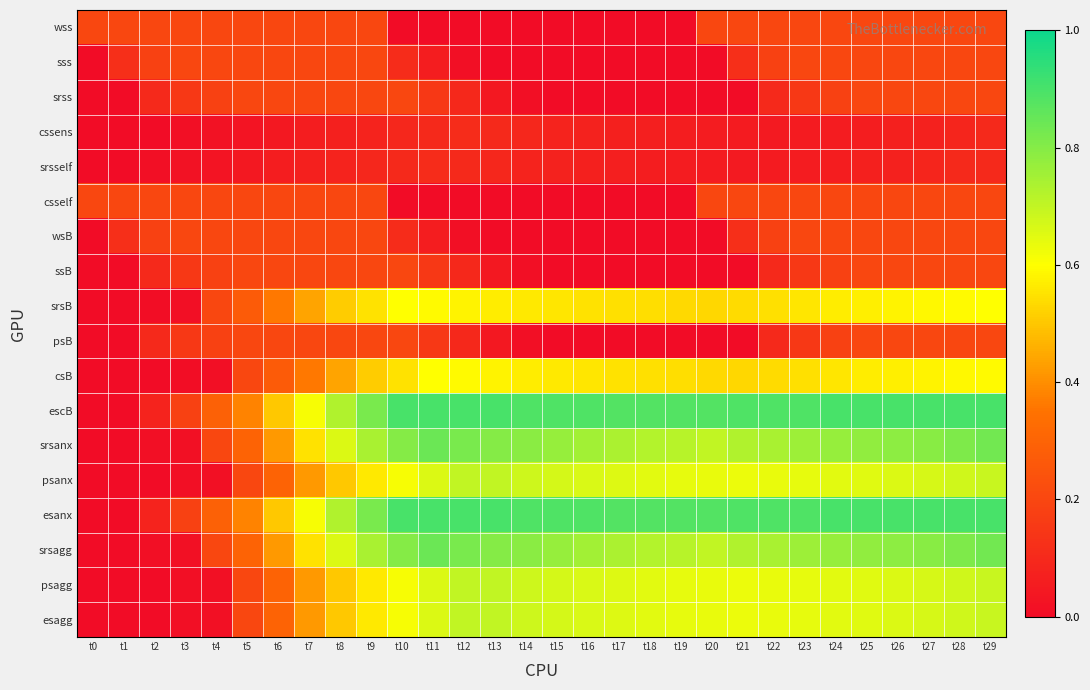

Reading left to right, what are all the values shown in this chart?

wss: t0=0.2	t1=0.2	t2=0.2	t3=0.2	t4=0.2	t5=0.2	t6=0.2	t7=0.2	t8=0.2	t9=0.2	t10=0.0	t11=0.0	t12=0.0	t13=0.0	t14=0.0	t15=0.0	t16=0.0	t17=0.0	t18=0.0	t19=0.0	t20=0.2	t21=0.2	t22=0.2	t23=0.2	t24=0.2	t25=0.2	t26=0.2	t27=0.2	t28=0.2	t29=0.2
sss: t0=0.0	t1=0.1	t2=0.2	t3=0.2	t4=0.2	t5=0.2	t6=0.2	t7=0.2	t8=0.2	t9=0.2	t10=0.1	t11=0.1	t12=0.0	t13=0.0	t14=0.0	t15=0.0	t16=0.0	t17=0.0	t18=0.0	t19=0.0	t20=0.0	t21=0.1	t22=0.2	t23=0.2	t24=0.2	t25=0.2	t26=0.2	t27=0.2	t28=0.2	t29=0.2
srss: t0=0.0	t1=0.0	t2=0.1	t3=0.1	t4=0.2	t5=0.2	t6=0.2	t7=0.2	t8=0.2	t9=0.2	t10=0.2	t11=0.1	t12=0.1	t13=0.0	t14=0.0	t15=0.0	t16=0.0	t17=0.0	t18=0.0	t19=0.0	t20=0.0	t21=0.0	t22=0.1	t23=0.1	t24=0.2	t25=0.2	t26=0.2	t27=0.2	t28=0.2	t29=0.2
cssens: t0=0.0	t1=0.0	t2=0.0	t3=0.0	t4=0.0	t5=0.0	t6=0.0	t7=0.1	t8=0.1	t9=0.1	t10=0.1	t11=0.1	t12=0.1	t13=0.1	t14=0.1	t15=0.1	t16=0.1	t17=0.1	t18=0.1	t19=0.1	t20=0.1	t21=0.1	t22=0.1	t23=0.1	t24=0.1	t25=0.1	t26=0.1	t27=0.1	t28=0.1	t29=0.1
srsself: t0=0.0	t1=0.0	t2=0.0	t3=0.0	t4=0.0	t5=0.0	t6=0.1	t7=0.1	t8=0.1	t9=0.1	t10=0.1	t11=0.1	t12=0.1	t13=0.1	t14=0.1	t15=0.1	t16=0.1	t17=0.1	t18=0.1	t19=0.1	t20=0.1	t21=0.1	t22=0.1	t23=0.1	t24=0.1	t25=0.1	t26=0.1	t27=0.1	t28=0.1	t29=0.1
csself: t0=0.2	t1=0.2	t2=0.2	t3=0.2	t4=0.2	t5=0.2	t6=0.2	t7=0.2	t8=0.2	t9=0.2	t10=0.0	t11=0.0	t12=0.0	t13=0.0	t14=0.0	t15=0.0	t16=0.0	t17=0.0	t18=0.0	t19=0.0	t20=0.2	t21=0.2	t22=0.2	t23=0.2	t24=0.2	t25=0.2	t26=0.2	t27=0.2	t28=0.2	t29=0.2
wsB: t0=0.0	t1=0.1	t2=0.2	t3=0.2	t4=0.2	t5=0.2	t6=0.2	t7=0.2	t8=0.2	t9=0.2	t10=0.1	t11=0.1	t12=0.0	t13=0.0	t14=0.0	t15=0.0	t16=0.0	t17=0.0	t18=0.0	t19=0.0	t20=0.0	t21=0.1	t22=0.2	t23=0.2	t24=0.2	t25=0.2	t26=0.2	t27=0.2	t28=0.2	t29=0.2
ssB: t0=0.0	t1=0.0	t2=0.1	t3=0.1	t4=0.2	t5=0.2	t6=0.2	t7=0.2	t8=0.2	t9=0.2	t10=0.2	t11=0.1	t12=0.1	t13=0.0	t14=0.0	t15=0.0	t16=0.0	t17=0.0	t18=0.0	t19=0.0	t20=0.0	t21=0.0	t22=0.1	t23=0.1	t24=0.2	t25=0.2	t26=0.2	t27=0.2	t28=0.2	t29=0.2
srsB: t0=0.0	t1=0.0	t2=0.0	t3=0.0	t4=0.2	t5=0.3	t6=0.4	t7=0.4	t8=0.5	t9=0.6	t10=0.6	t11=0.6	t12=0.6	t13=0.6	t14=0.6	t15=0.6	t16=0.6	t17=0.5	t18=0.5	t19=0.5	t20=0.5	t21=0.5	t22=0.5	t23=0.6	t24=0.6	t25=0.6	t26=0.6	t27=0.6	t28=0.6	t29=0.6
psB: t0=0.0	t1=0.0	t2=0.1	t3=0.1	t4=0.2	t5=0.2	t6=0.2	t7=0.2	t8=0.2	t9=0.2	t10=0.2	t11=0.1	t12=0.1	t13=0.0	t14=0.0	t15=0.0	t16=0.0	t17=0.0	t18=0.0	t19=0.0	t20=0.0	t21=0.0	t22=0.1	t23=0.1	t24=0.2	t25=0.2	t26=0.2	t27=0.2	t28=0.2	t29=0.2
csB: t0=0.0	t1=0.0	t2=0.0	t3=0.0	t4=0.0	t5=0.2	t6=0.3	t7=0.4	t8=0.4	t9=0.5	t10=0.6	t11=0.6	t12=0.6	t13=0.6	t14=0.6	t15=0.6	t16=0.6	t17=0.6	t18=0.5	t19=0.5	t20=0.5	t21=0.5	t22=0.5	t23=0.5	t24=0.6	t25=0.6	t26=0.6	t27=0.6	t28=0.6	t29=0.6
escB: t0=0.0	t1=0.0	t2=0.1	t3=0.2	t4=0.3	t5=0.4	t6=0.5	t7=0.6	t8=0.7	t9=0.8	t10=0.9	t11=0.9	t12=0.9	t13=0.9	t14=0.9	t15=0.9	t16=0.9	t17=0.9	t18=0.9	t19=0.9	t20=0.9	t21=0.9	t22=0.9	t23=0.9	t24=0.9	t25=0.9	t26=0.9	t27=0.9	t28=0.9	t29=0.9
srsanx: t0=0.0	t1=0.0	t2=0.0	t3=0.0	t4=0.2	t5=0.3	t6=0.4	t7=0.6	t8=0.7	t9=0.7	t10=0.8	t11=0.8	t12=0.8	t13=0.8	t14=0.8	t15=0.8	t16=0.8	t17=0.7	t18=0.7	t19=0.7	t20=0.7	t21=0.7	t22=0.7	t23=0.8	t24=0.8	t25=0.8	t26=0.8	t27=0.8	t28=0.8	t29=0.8
psanx: t0=0.0	t1=0.0	t2=0.0	t3=0.0	t4=0.0	t5=0.2	t6=0.3	t7=0.4	t8=0.5	t9=0.6	t10=0.6	t11=0.7	t12=0.7	t13=0.7	t14=0.7	t15=0.7	t16=0.7	t17=0.7	t18=0.6	t19=0.6	t20=0.6	t21=0.6	t22=0.6	t23=0.6	t24=0.6	t25=0.7	t26=0.7	t27=0.7	t28=0.7	t29=0.7
esanx: t0=0.0	t1=0.0	t2=0.1	t3=0.2	t4=0.3	t5=0.4	t6=0.5	t7=0.6	t8=0.7	t9=0.8	t10=0.9	t11=0.9	t12=0.9	t13=0.9	t14=0.9	t15=0.9	t16=0.9	t17=0.9	t18=0.9	t19=0.9	t20=0.9	t21=0.9	t22=0.9	t23=0.9	t24=0.9	t25=0.9	t26=0.9	t27=0.9	t28=0.9	t29=0.9
srsagg: t0=0.0	t1=0.0	t2=0.0	t3=0.0	t4=0.2	t5=0.3	t6=0.4	t7=0.6	t8=0.7	t9=0.7	t10=0.8	t11=0.8	t12=0.8	t13=0.8	t14=0.8	t15=0.8	t16=0.8	t17=0.7	t18=0.7	t19=0.7	t20=0.7	t21=0.7	t22=0.7	t23=0.8	t24=0.8	t25=0.8	t26=0.8	t27=0.8	t28=0.8	t29=0.8
psagg: t0=0.0	t1=0.0	t2=0.0	t3=0.0	t4=0.0	t5=0.2	t6=0.3	t7=0.4	t8=0.5	t9=0.6	t10=0.6	t11=0.7	t12=0.7	t13=0.7	t14=0.7	t15=0.7	t16=0.7	t17=0.7	t18=0.6	t19=0.6	t20=0.6	t21=0.6	t22=0.6	t23=0.6	t24=0.6	t25=0.7	t26=0.7	t27=0.7	t28=0.7	t29=0.7
esagg: t0=0.0	t1=0.0	t2=0.0	t3=0.0	t4=0.0	t5=0.2	t6=0.3	t7=0.4	t8=0.5	t9=0.6	t10=0.6	t11=0.7	t12=0.7	t13=0.7	t14=0.7	t15=0.7	t16=0.7	t17=0.7	t18=0.6	t19=0.6	t20=0.6	t21=0.6	t22=0.6	t23=0.6	t24=0.6	t25=0.7	t26=0.7	t27=0.7	t28=0.7	t29=0.7